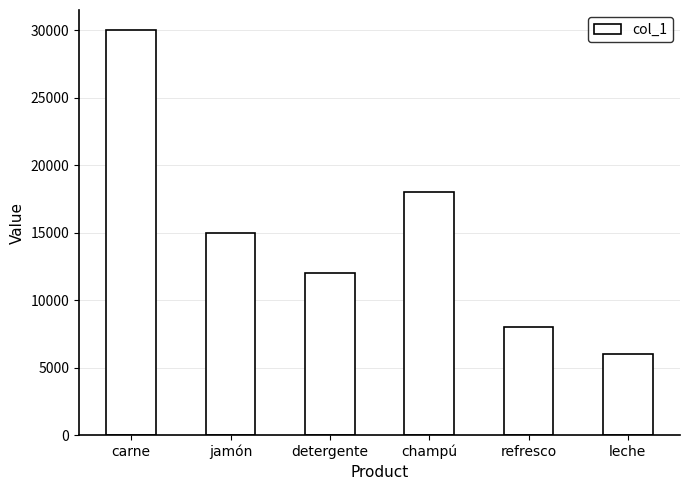

What is the smallest value displayed?

6000